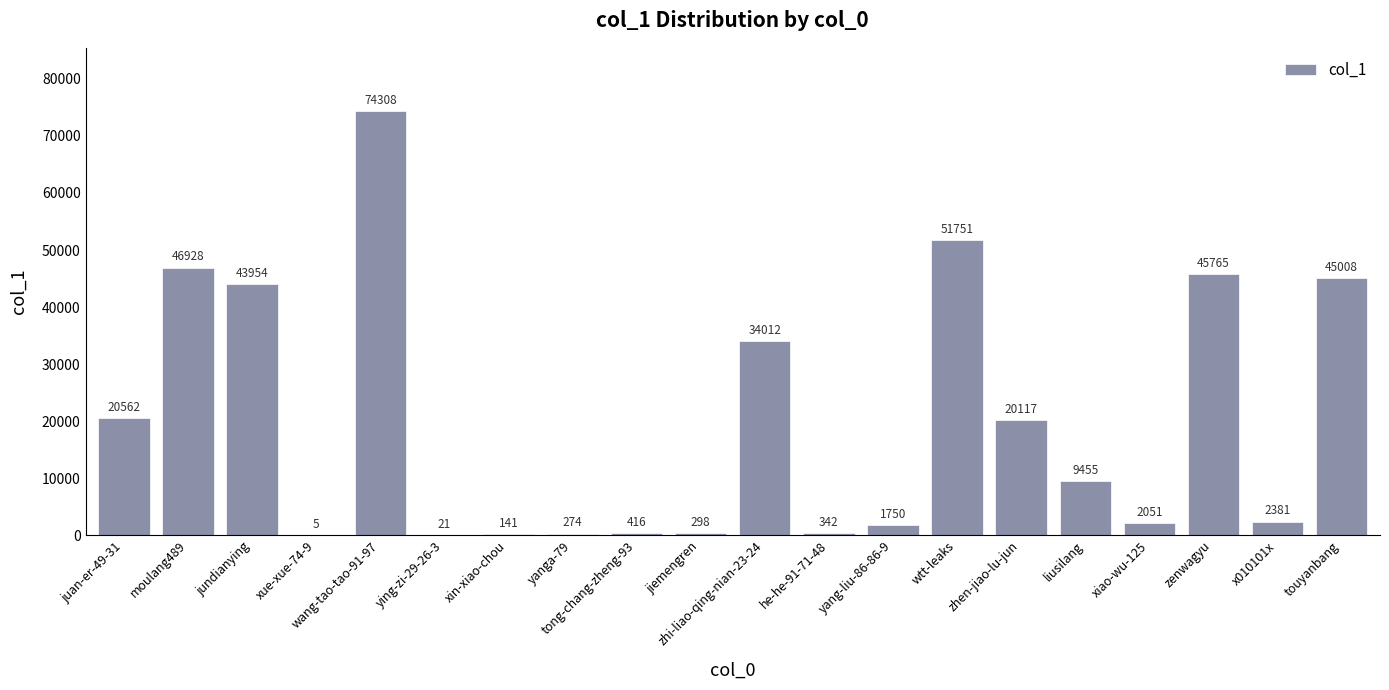

Between he-he-91-71-48 and xin-xiao-chou, which is larger?

he-he-91-71-48